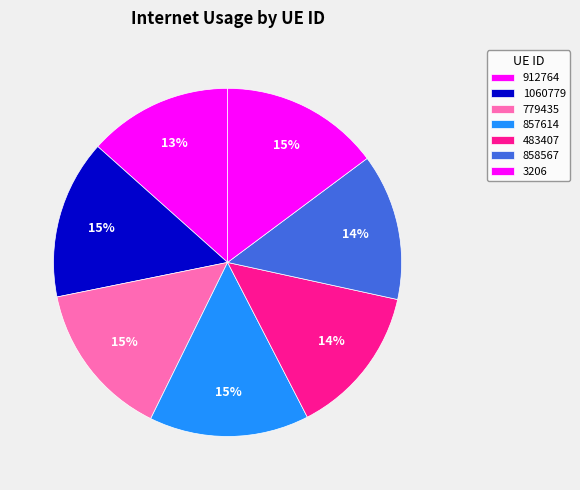

Which category has the biggest portion of the pie?

857614